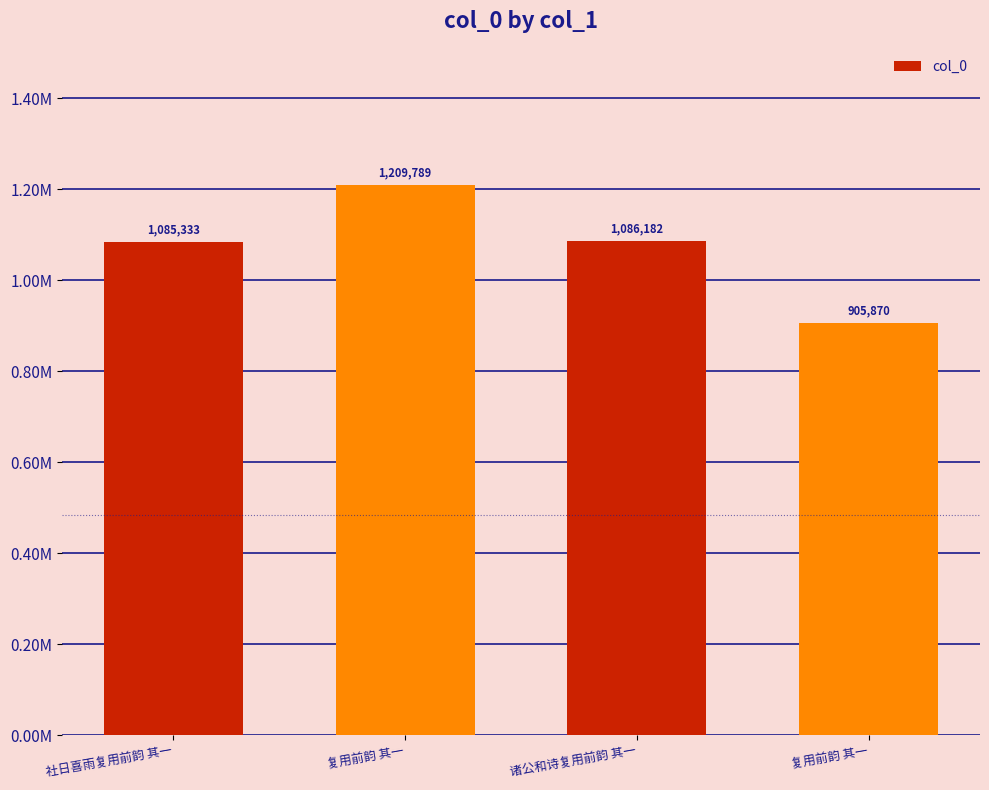

What is the label of the 1st bar from the left?

社日喜雨复用前韵 其一